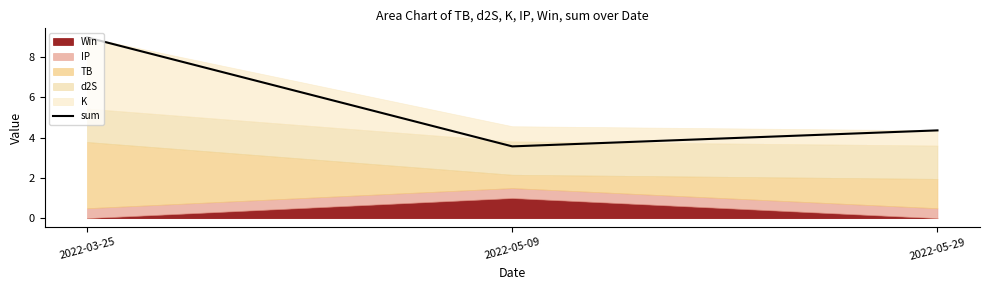

What is the maximum value shown in the chart?

9.0